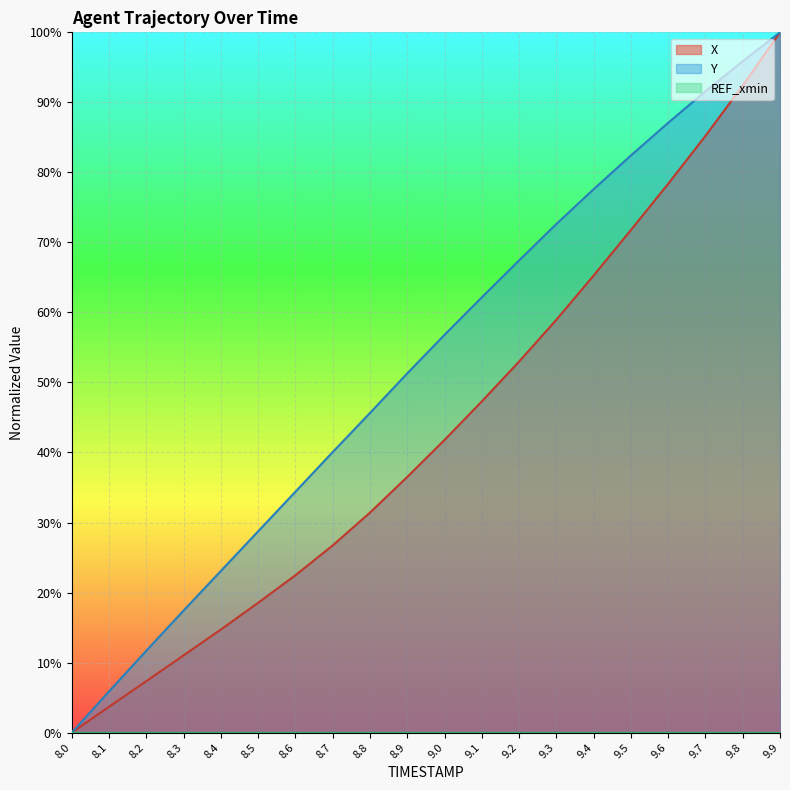

What value does the Y series have at 9.8?

95.9